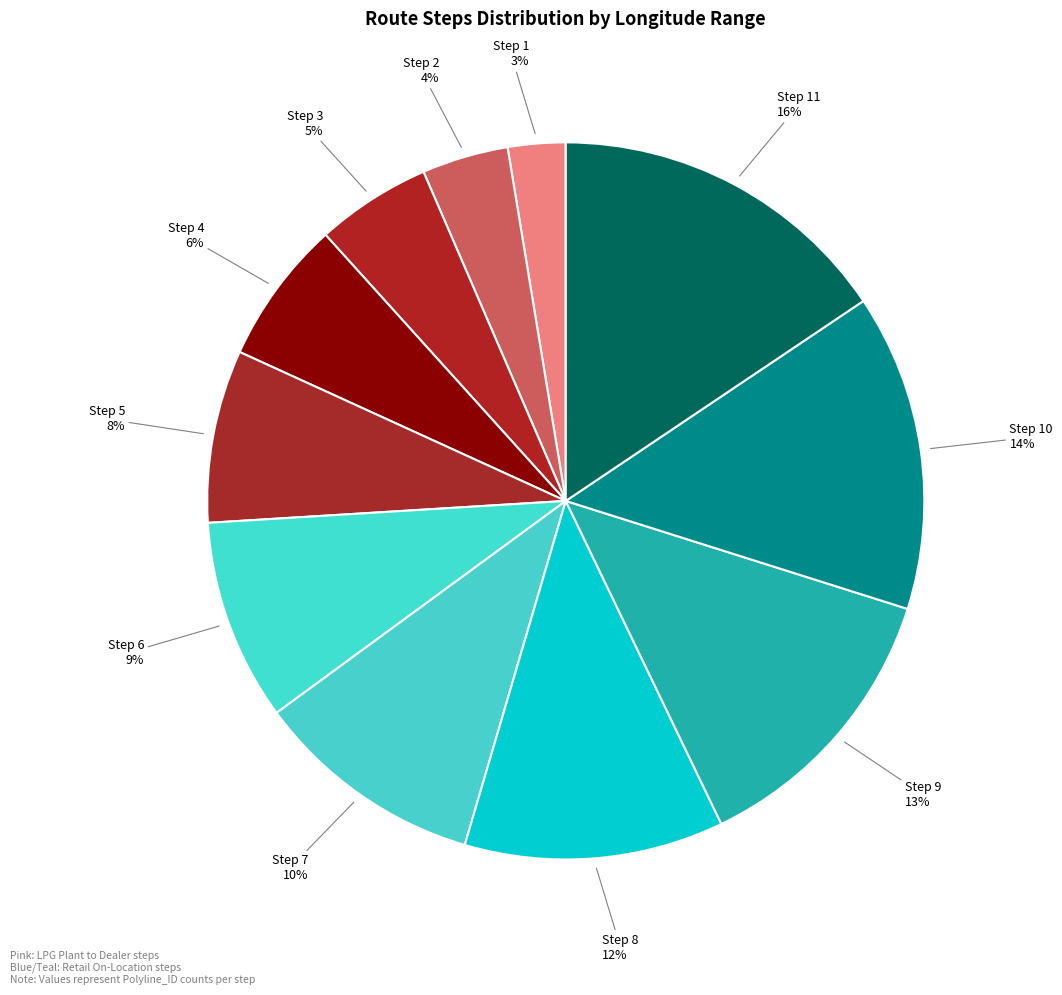

What is the largest slice in the pie chart?

Step 11